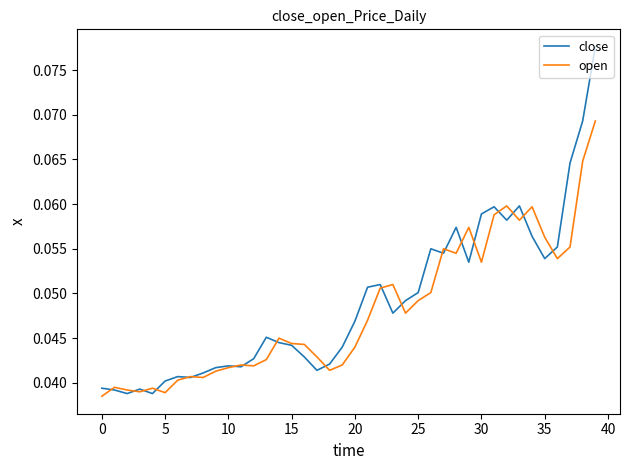

Rank the series by their maximum value, from highest to lowest.

close, open